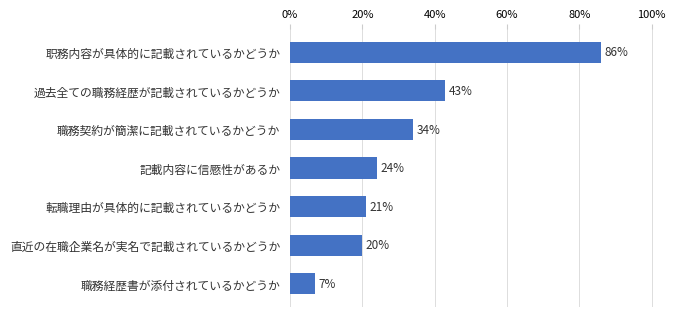

What is the difference between the maximum and minimum values?

79